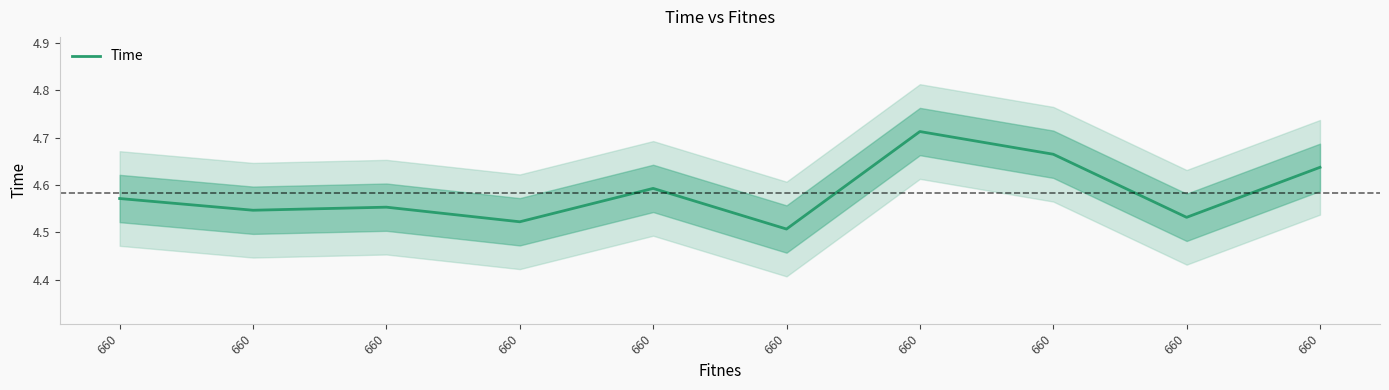

Reading left to right, transcribe all the data shown in this chart.

4.6	4.5	4.6	4.5	4.6	4.5	4.7	4.7	4.5	4.6